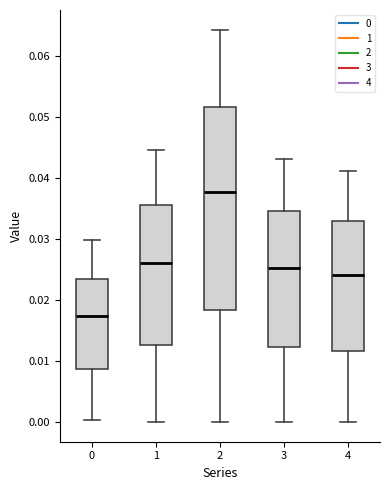

Where does the upper whisker of the box at x = 2 end on the y-axis? The values are not printed on the chart, so give them approximately, as read against the axis.

0.064